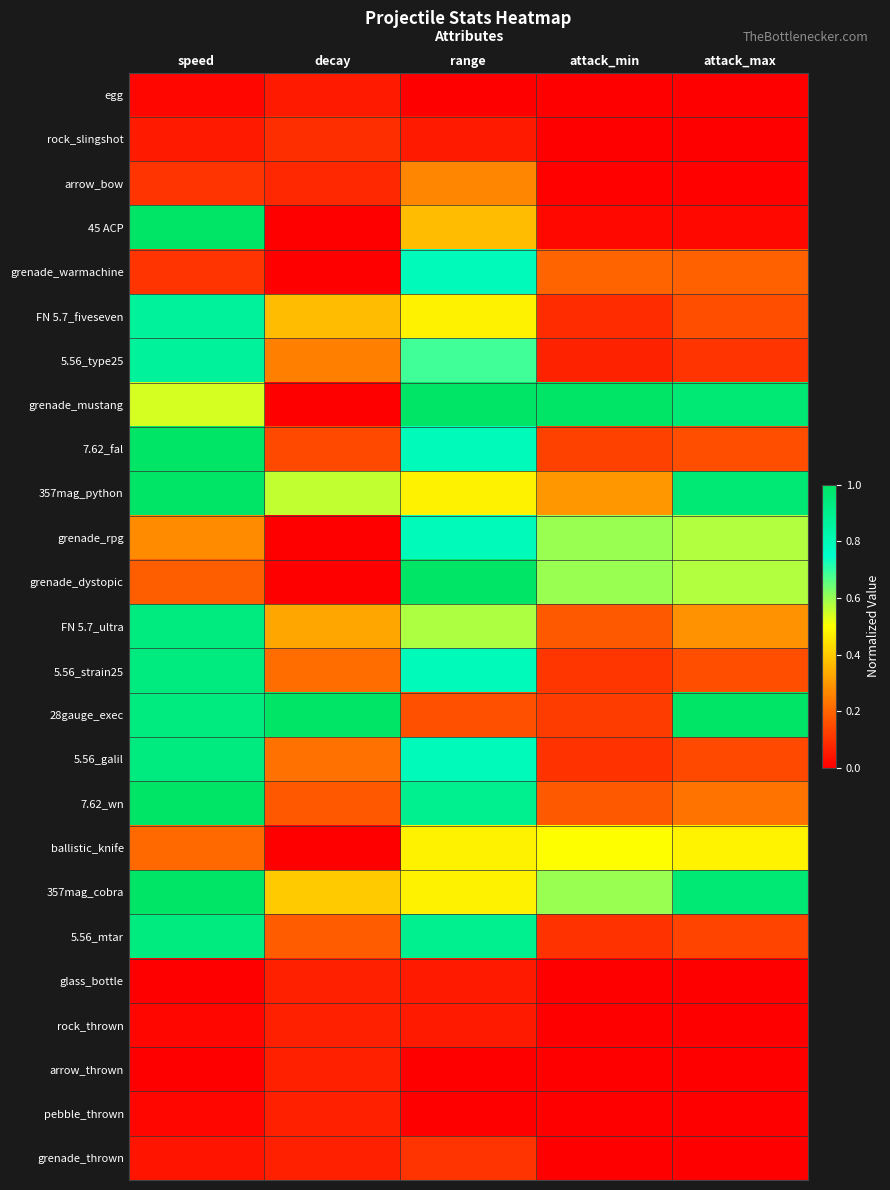

How many categories are shown in the chart?

5